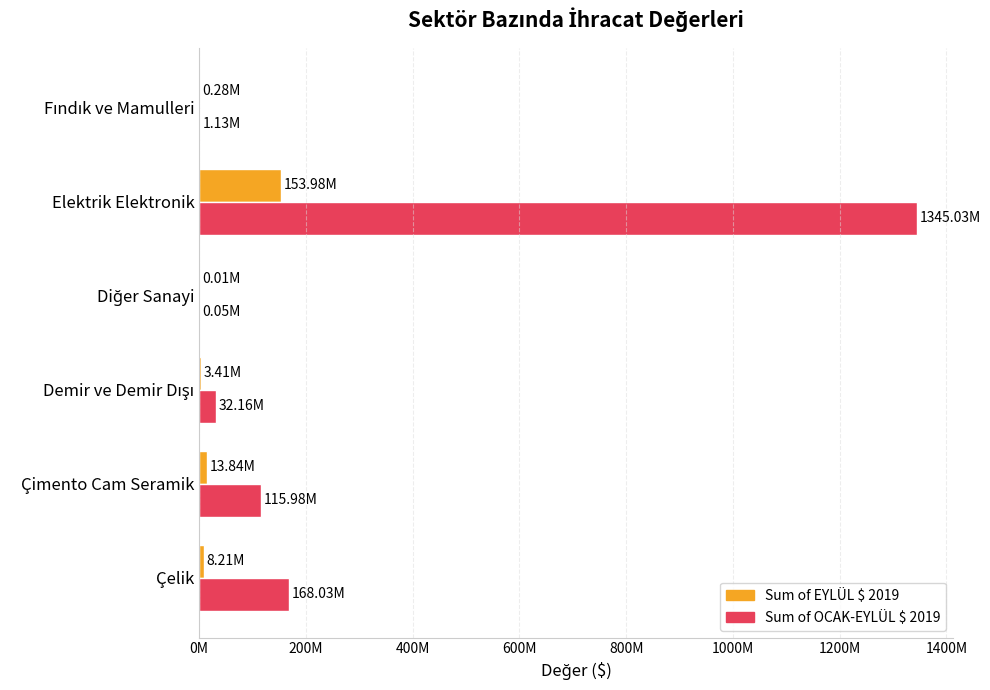

Rank the series by their average value, from highest to lowest.

Sum of OCAK-EYLÜL $ 2019, Sum of EYLÜL $ 2019